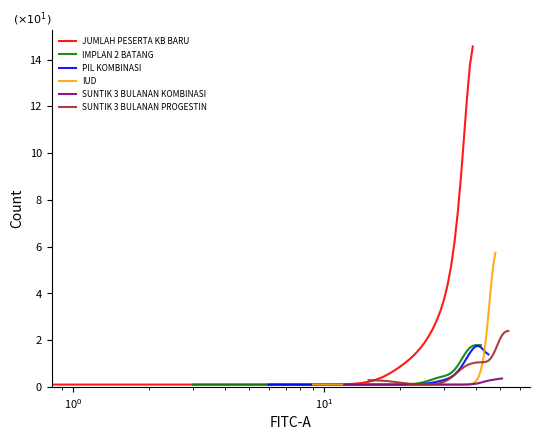

The IMPLAN 2 BATANG series shows 0.1 at $\mathdefault{10^{-1}}$. True or false?

False